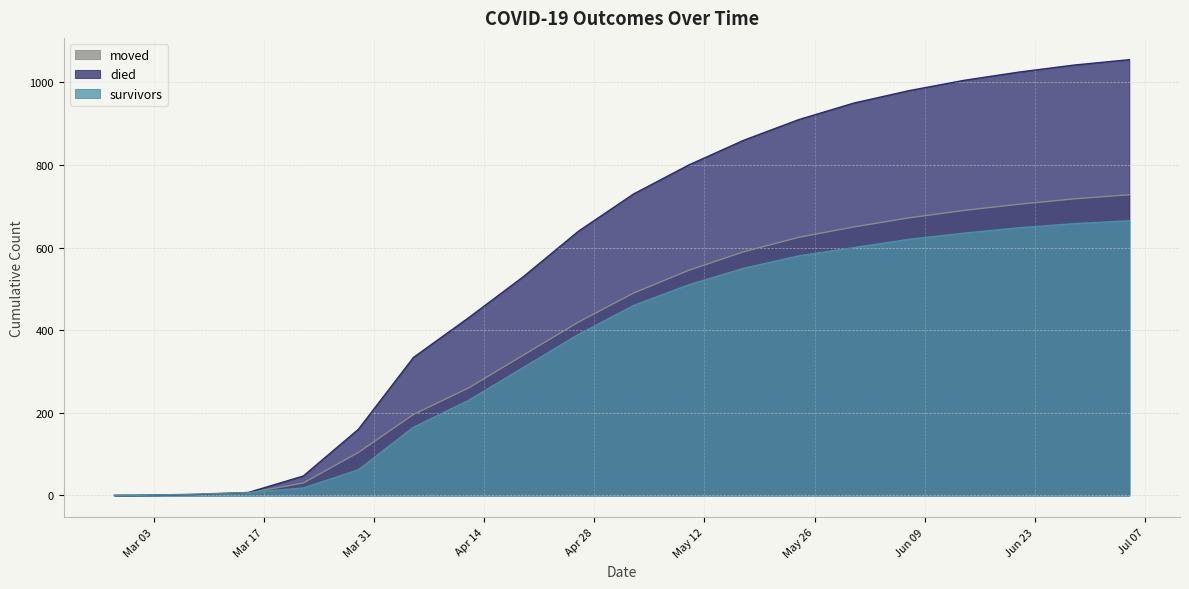

At which category is the sum across all series the highest?

2020-07-05